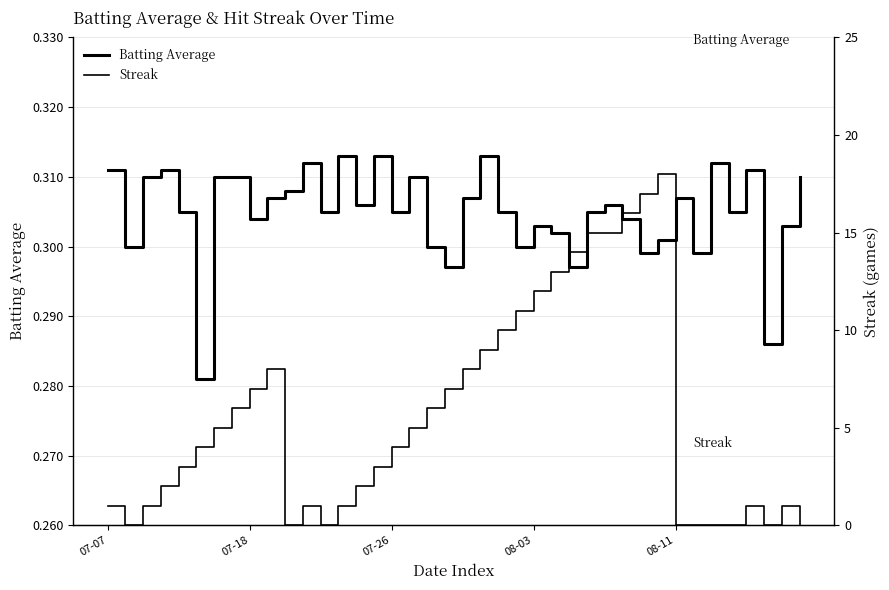

Which series has the widest spread of values?

Streak